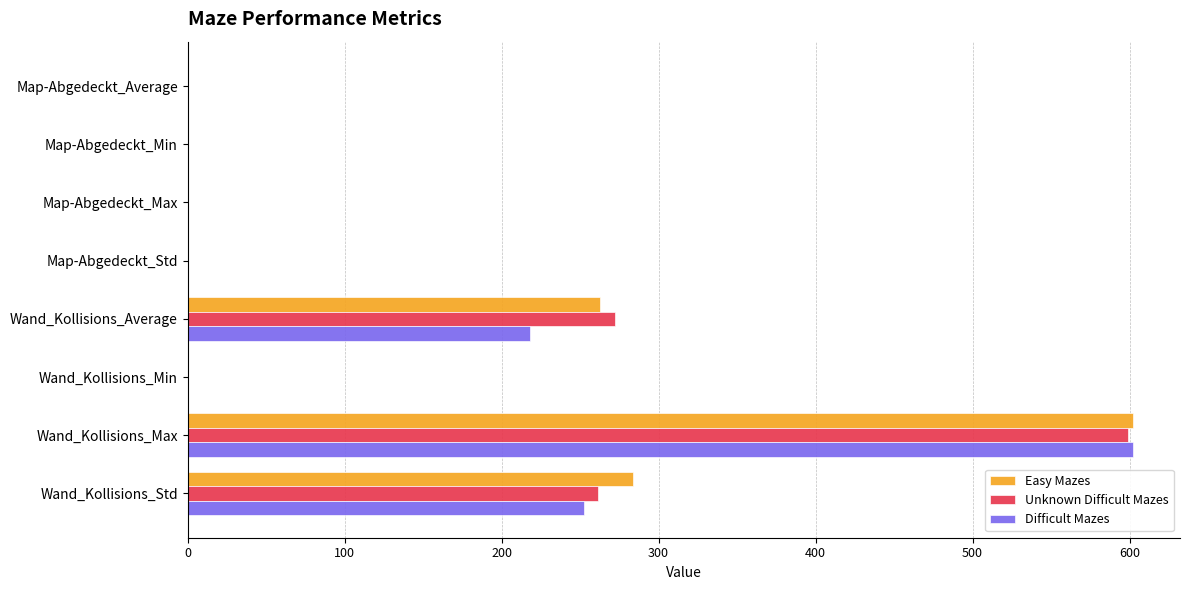

What is the sum of all Difficult Mazes values?

1072.9